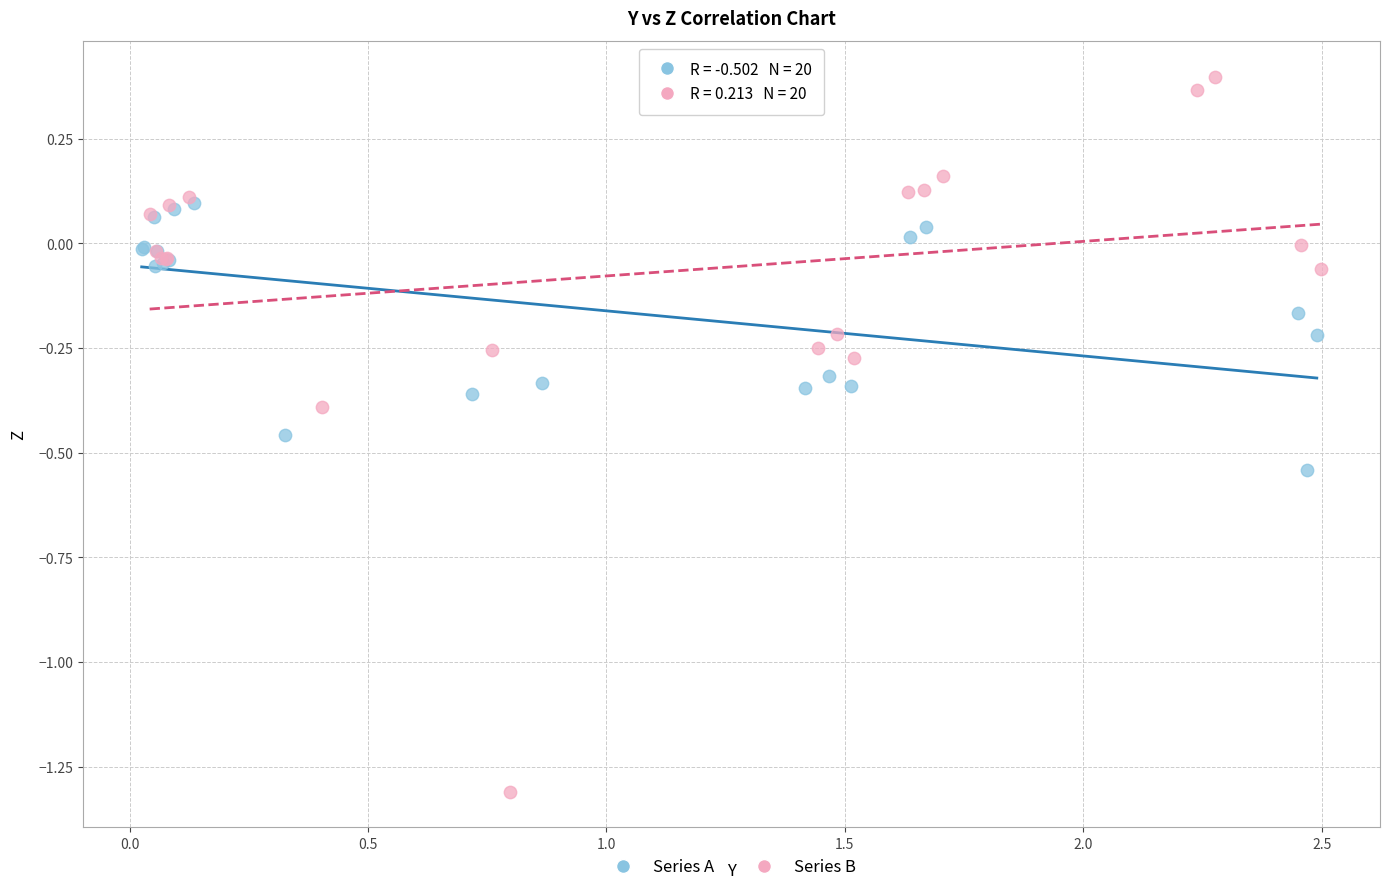

Which series reaches the minimum Y coordinate?

Series B